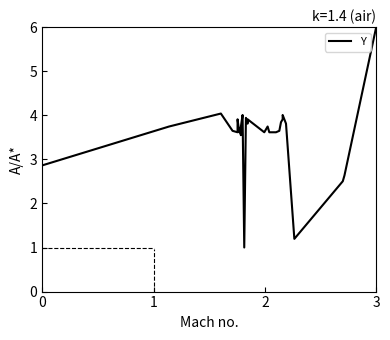

Where does the data first go above 3?

1